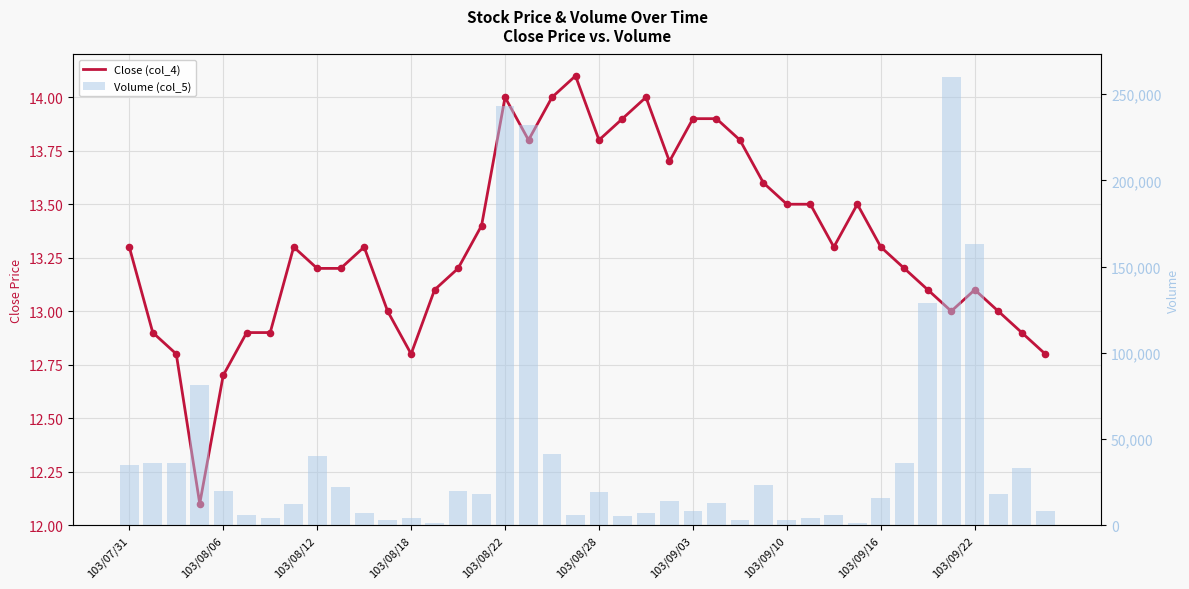

What is the total value across all series at 15?

18013.4